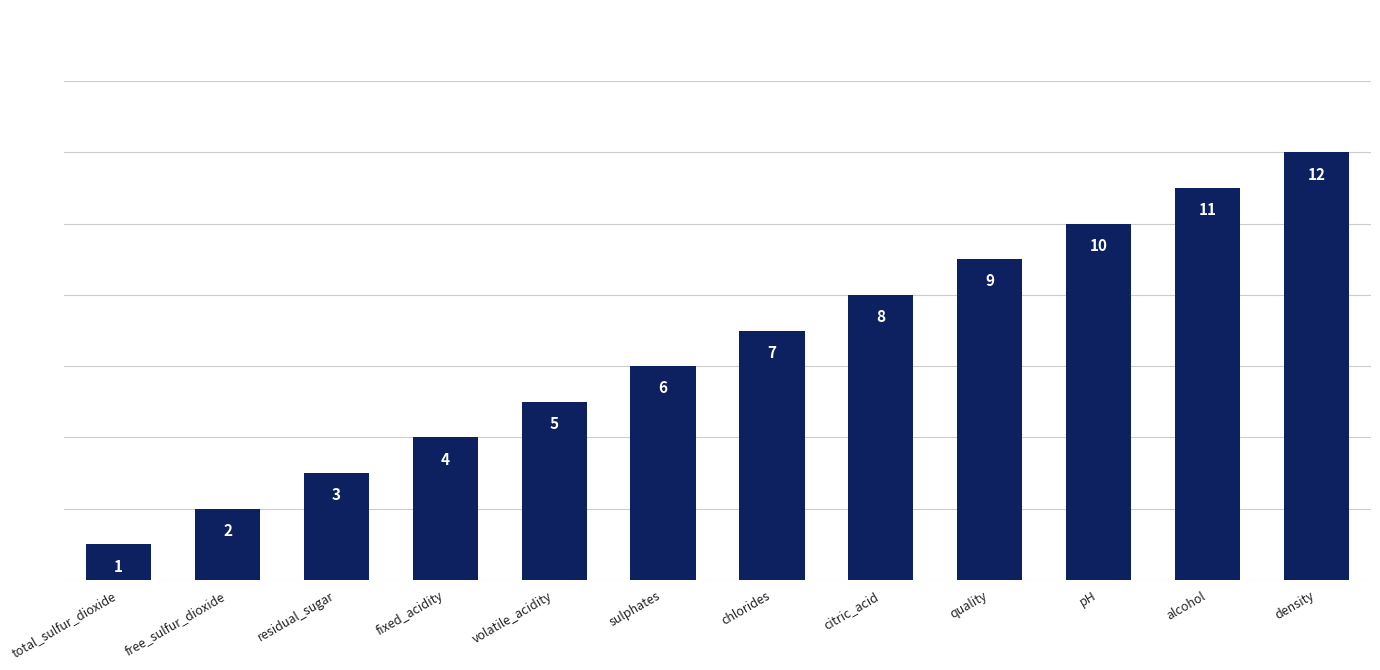

What is the difference between the second highest and second lowest values?

9